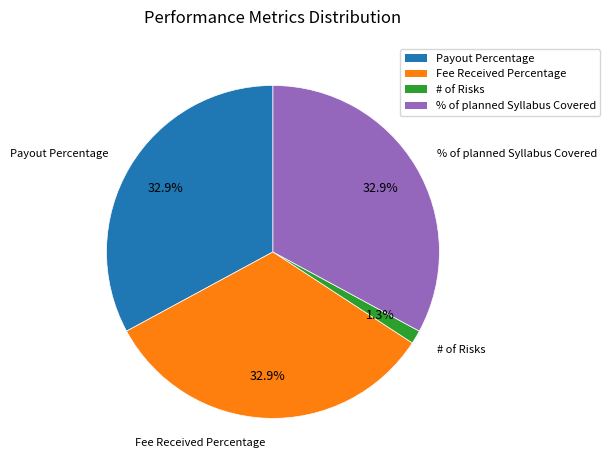

Does any single category account for the majority?

No